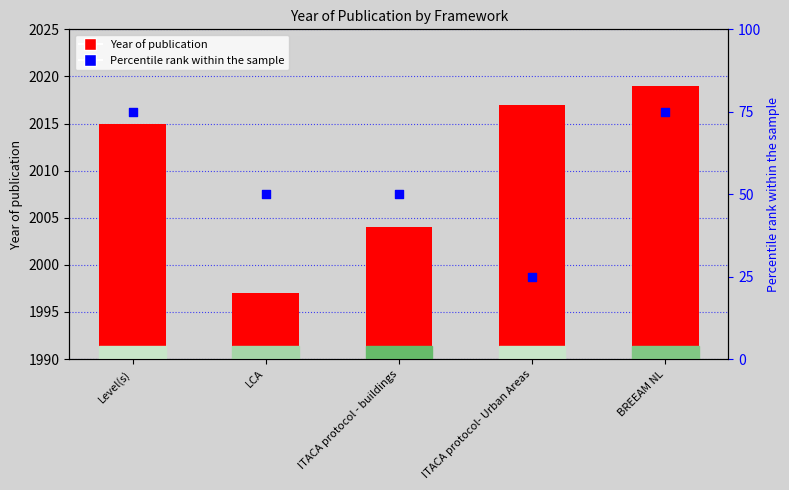

Which series contains the lowest Y value?

Percentile rank